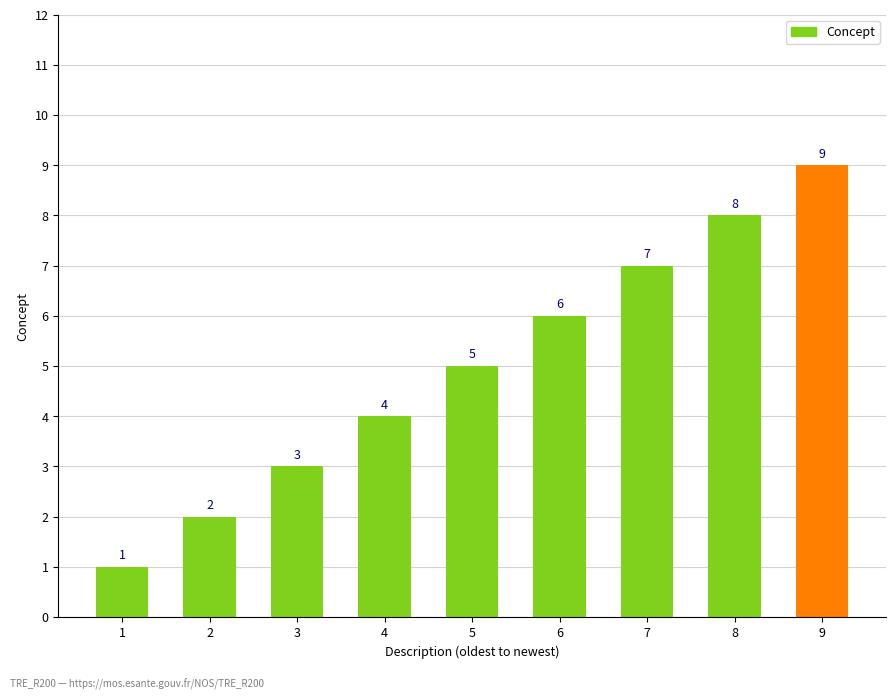

Reading left to right, what are all the values shown in this chart?

1=1	2=2	3=3	4=4	5=5	6=6	7=7	8=8	9=9